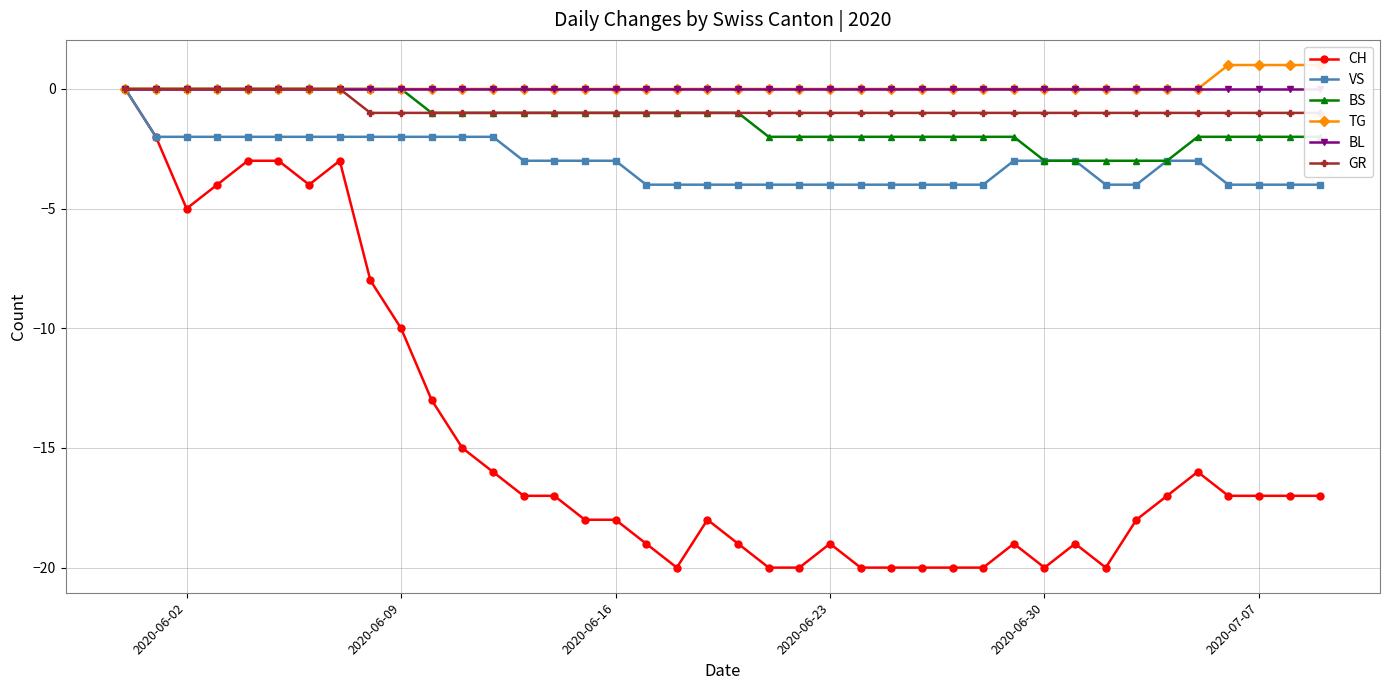

What is the lowest value of the CH series?

-20